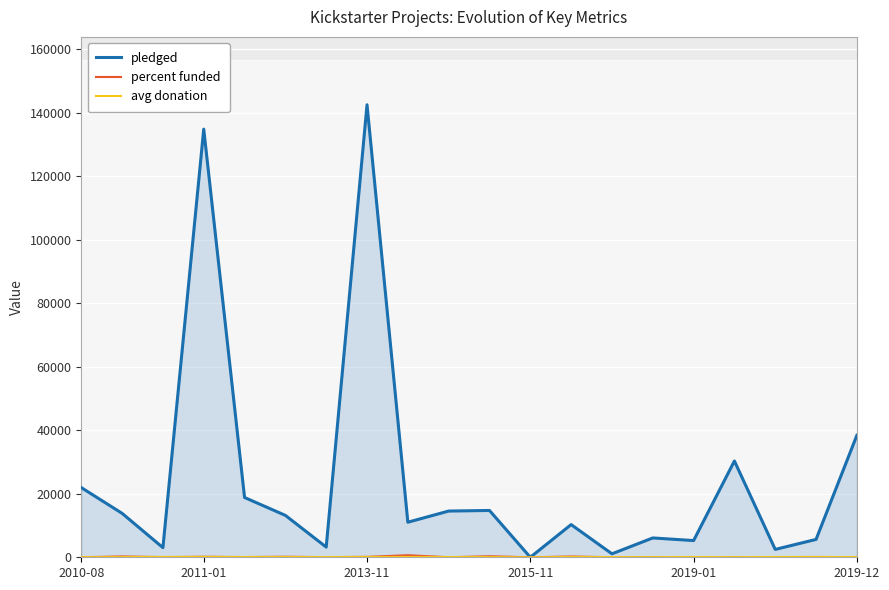

True or false: pledged and percent funded intersect in this chart.

False